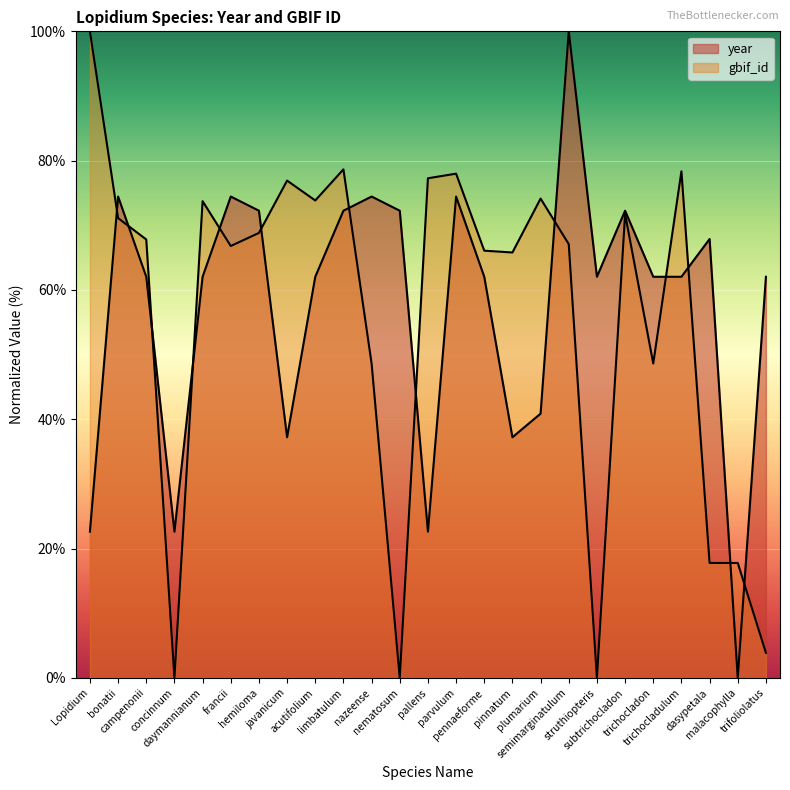

Does the chart display data point markers on the line(s)?

No